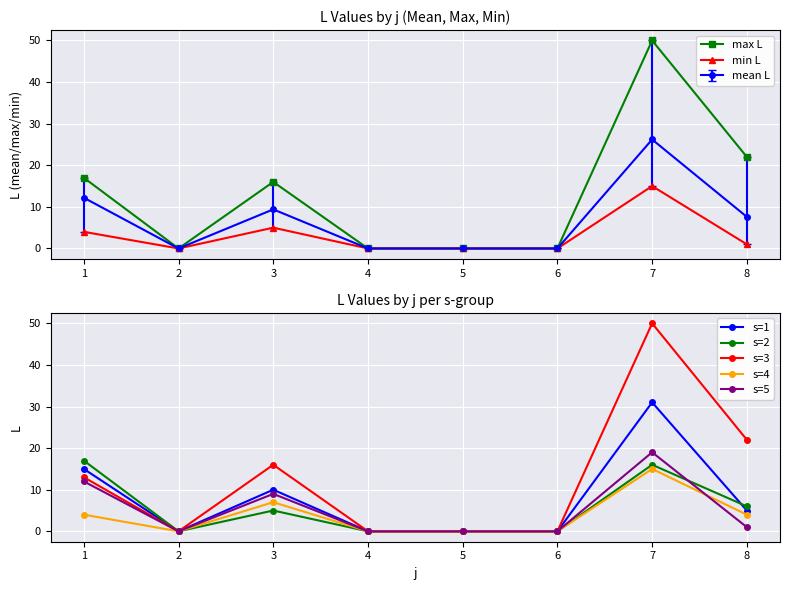

Is the value of s=4 at 3 greater than the value of s=3 at 4?

Yes